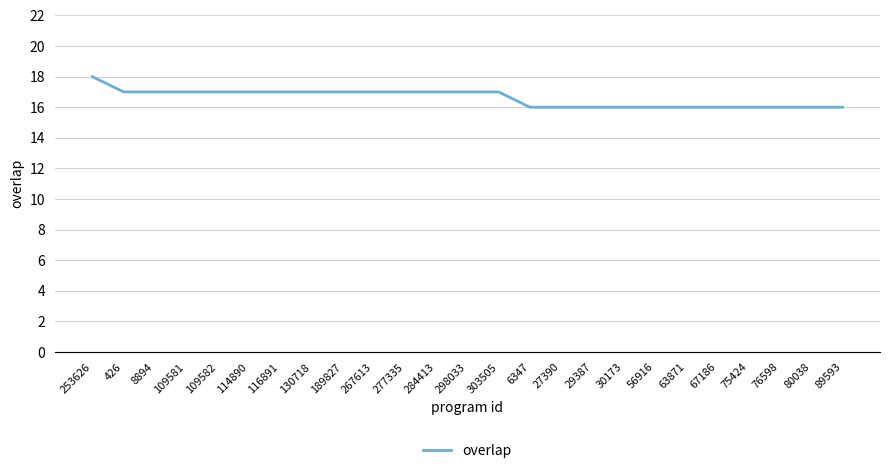

Which has a higher value, 56916 or 298033?

298033